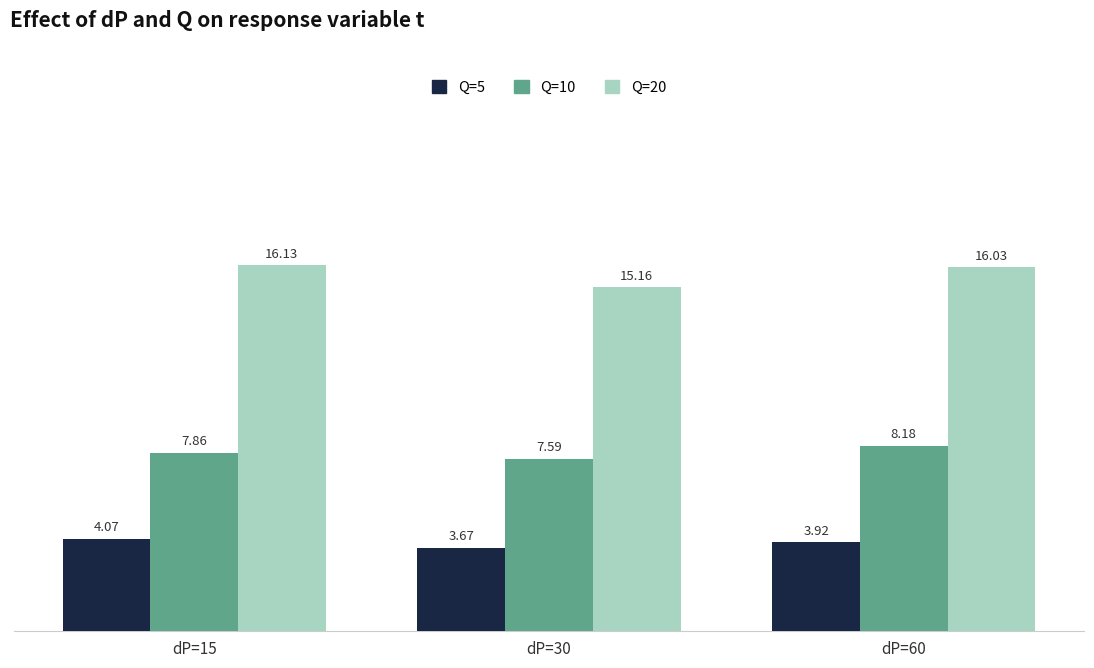

At which label is Q=5 closest to 3?

dP=30